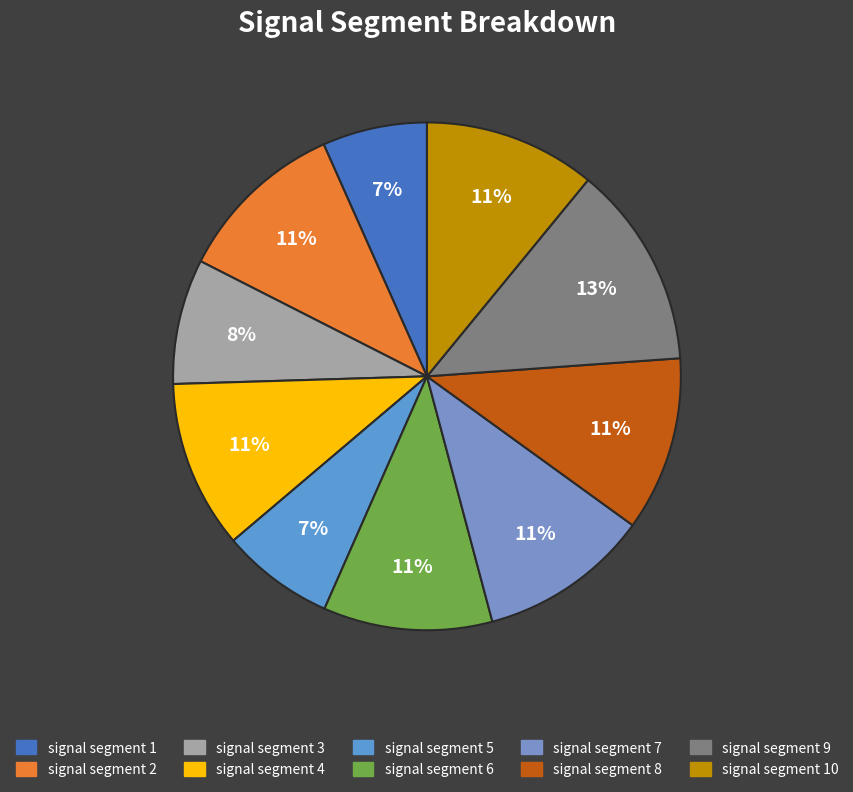

What is the smallest slice in the pie chart?

signal segment 1